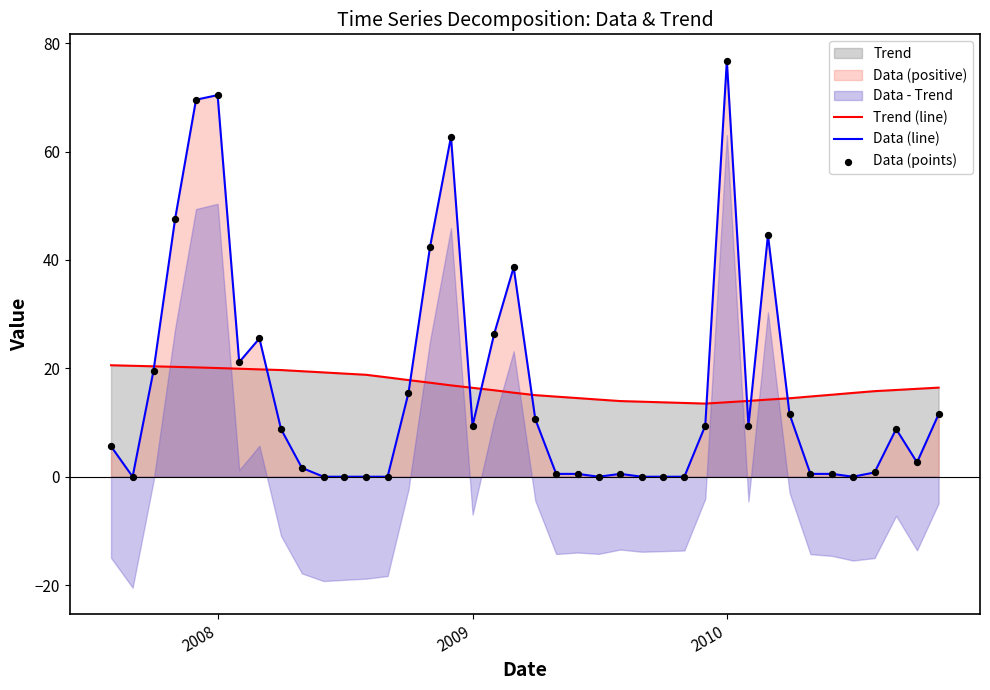

Which series has the largest total across all categories?

Trend (line)